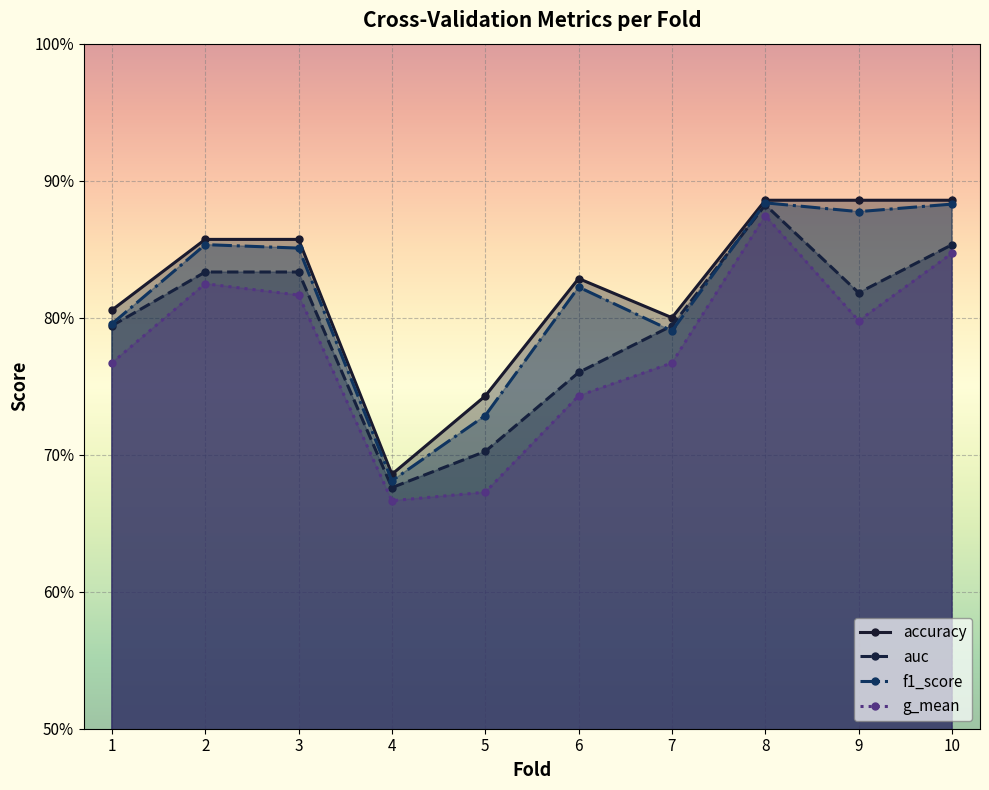

What is the difference between the second highest and minimum values in the auc series?

0.2